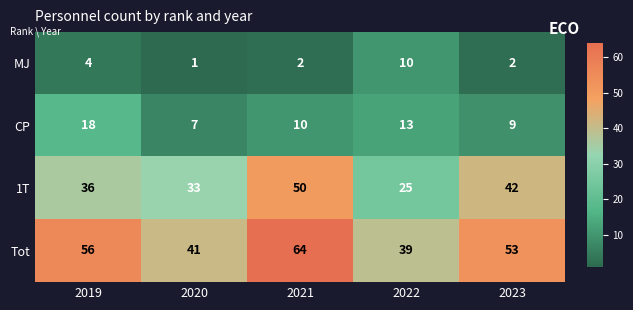

List the series in order of their peak value, highest first.

Tot, 1T, CP, MJ